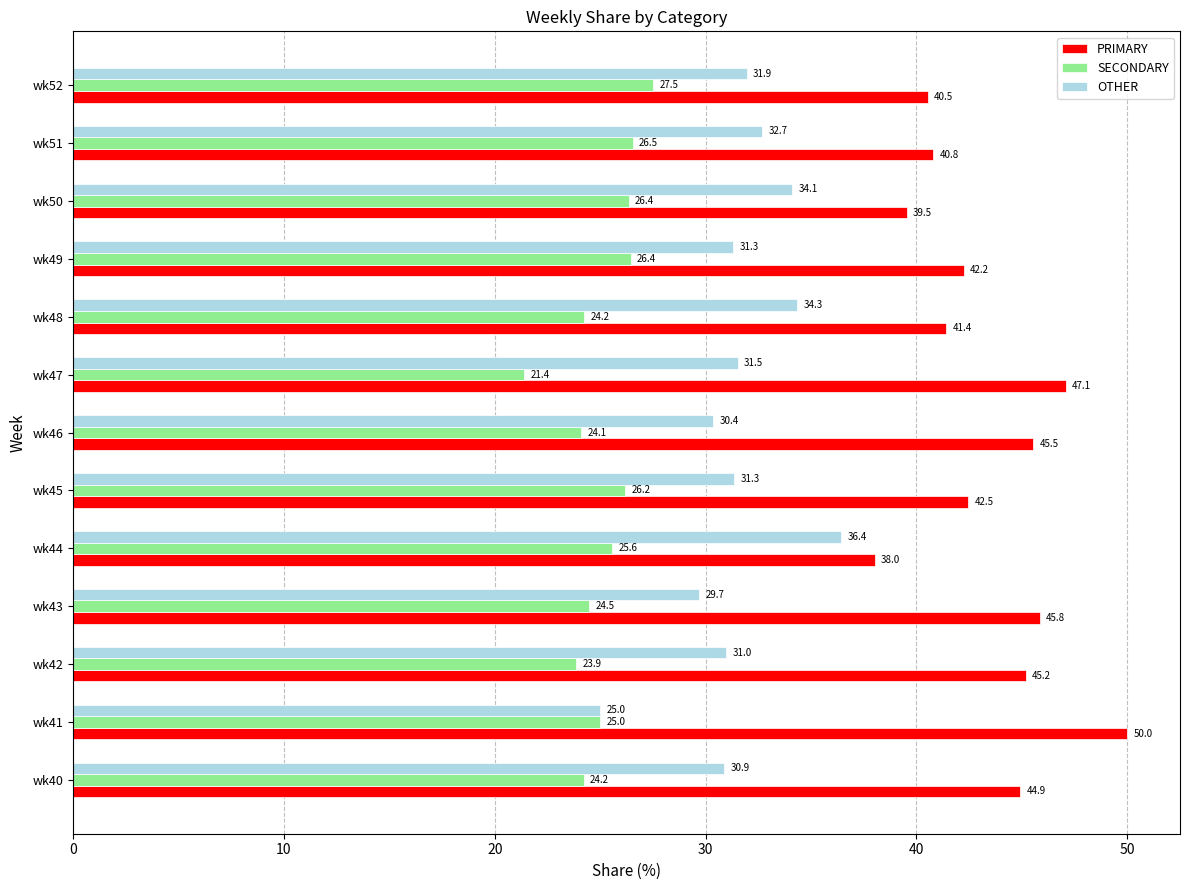

Which label corresponds to the smallest value in the chart?

wk47